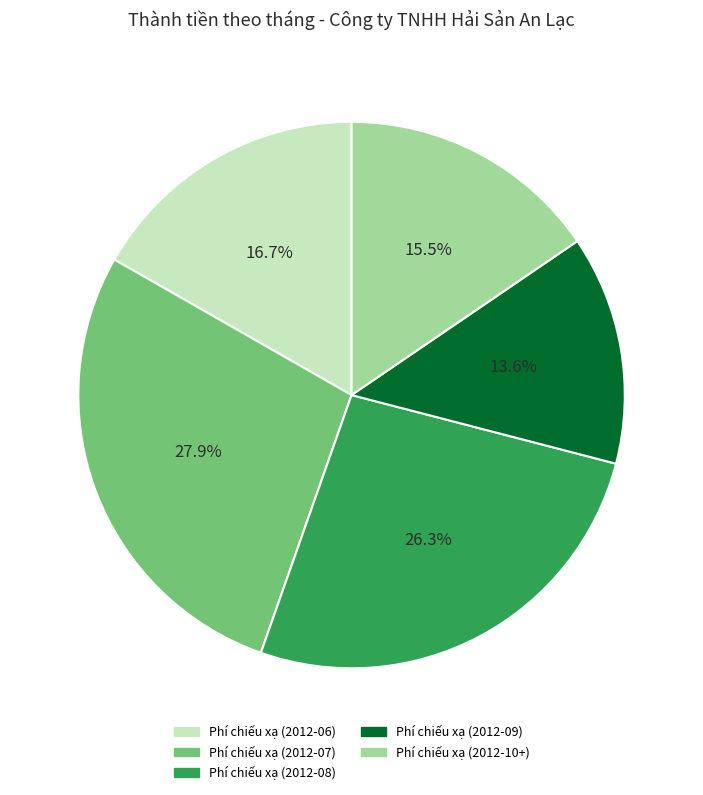

Is the sum of Phí chiếu xạ (2012-07) and Phí chiếu xạ (2012-10+) greater than half?

No